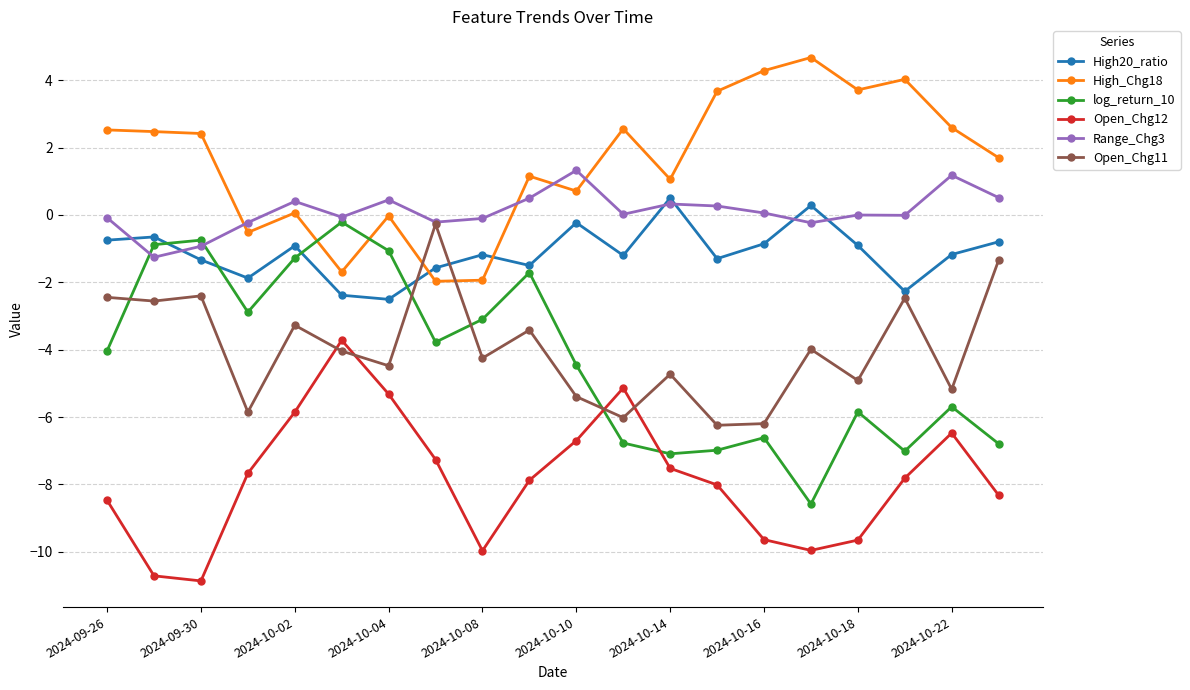

Which series has the largest range (max minus min)?

log_return_10